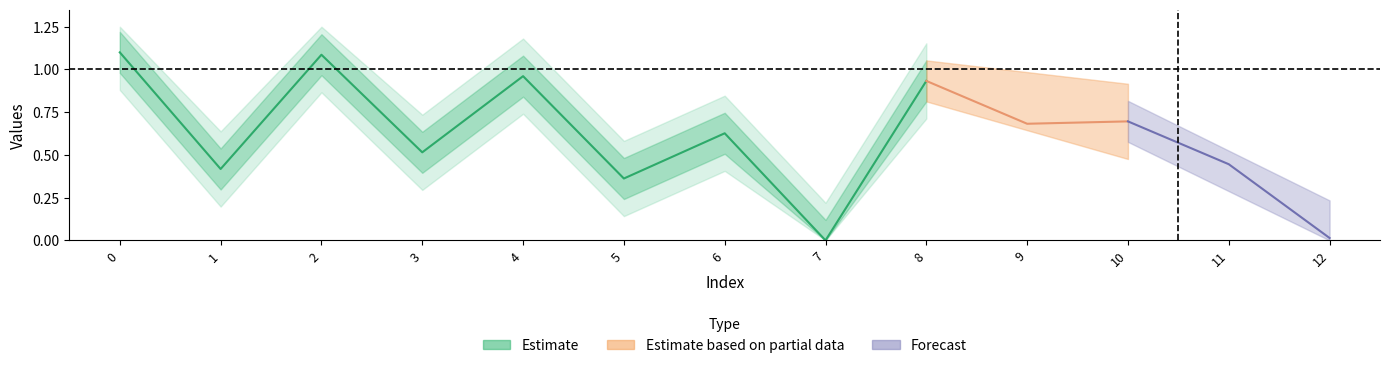

Between 8 and 6, which is larger?

8